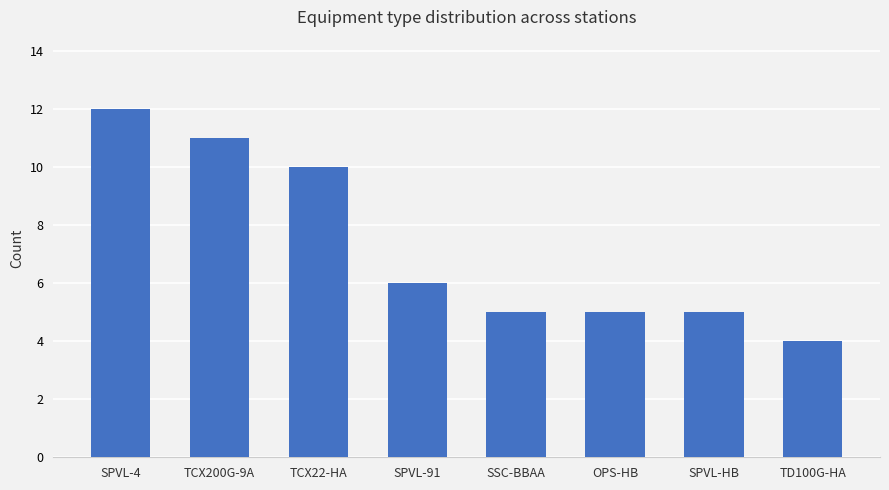

True or false: the data shows 4 at TD100G-HA.

True